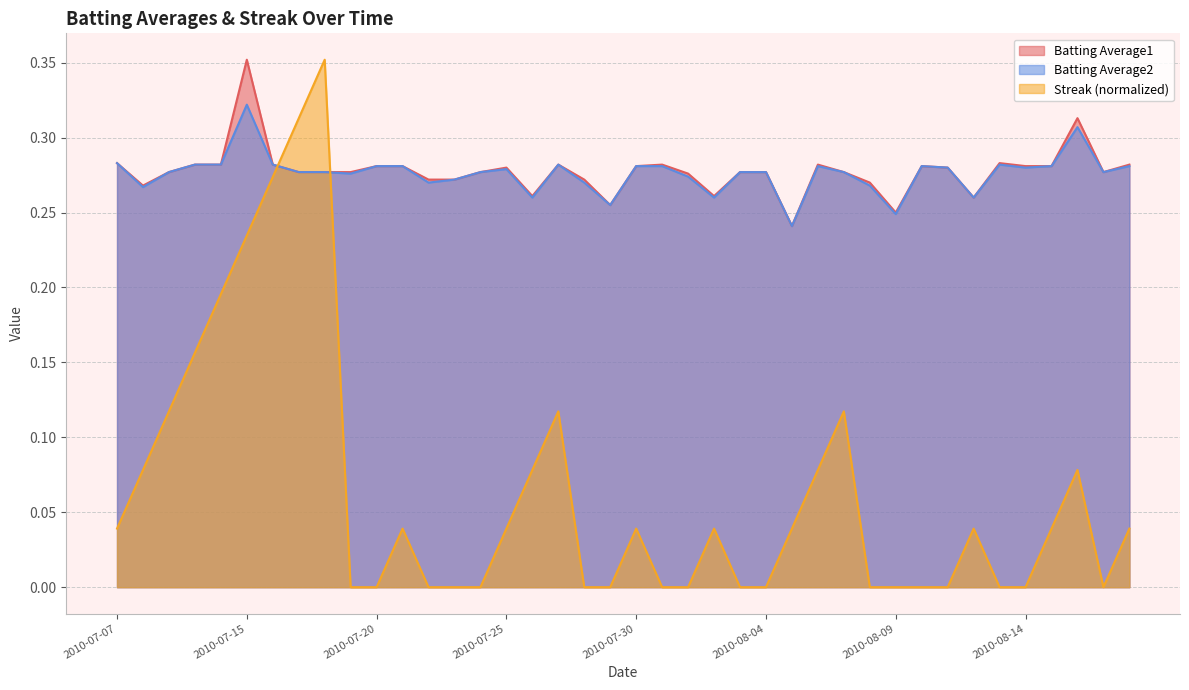

How many lines are shown in the chart?

3